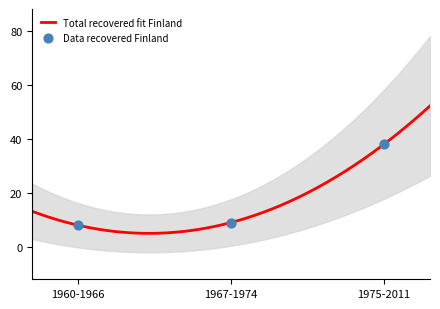

Which has a higher value, 1960-1966 or 1975-2011?

1975-2011